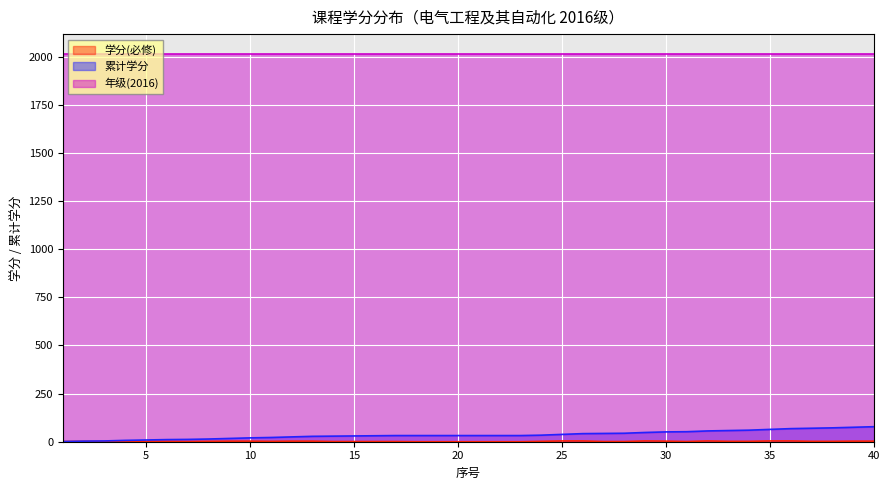

What is the maximum value shown in the chart?

2016